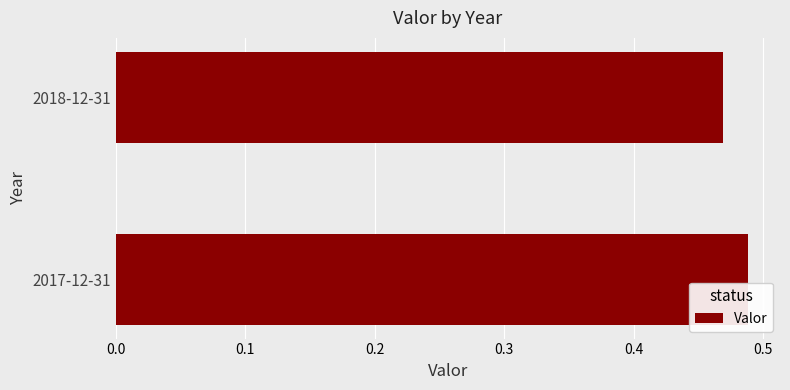

List the labels in order of value, largest first.

2017-12-31, 2018-12-31